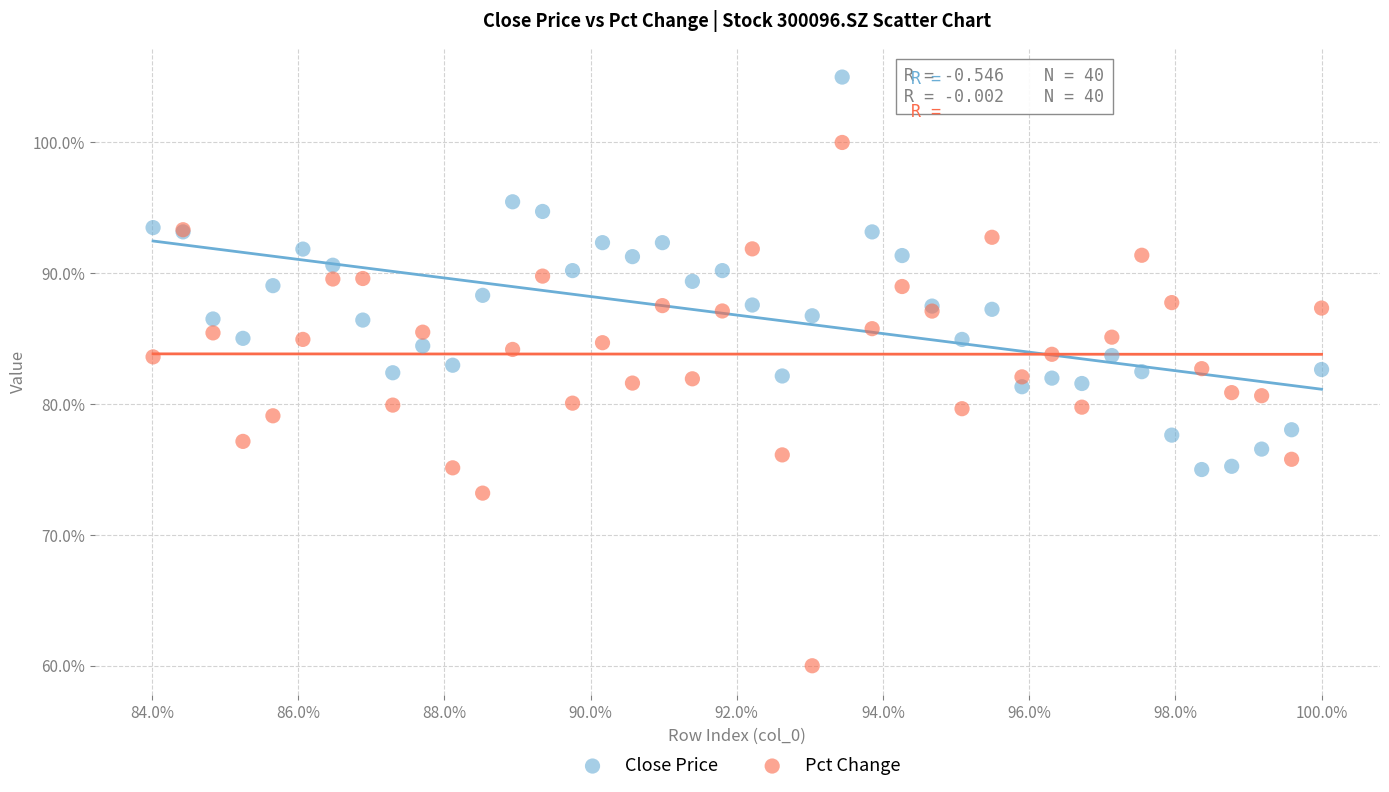

Which series contains the lowest Y value?

Pct Change